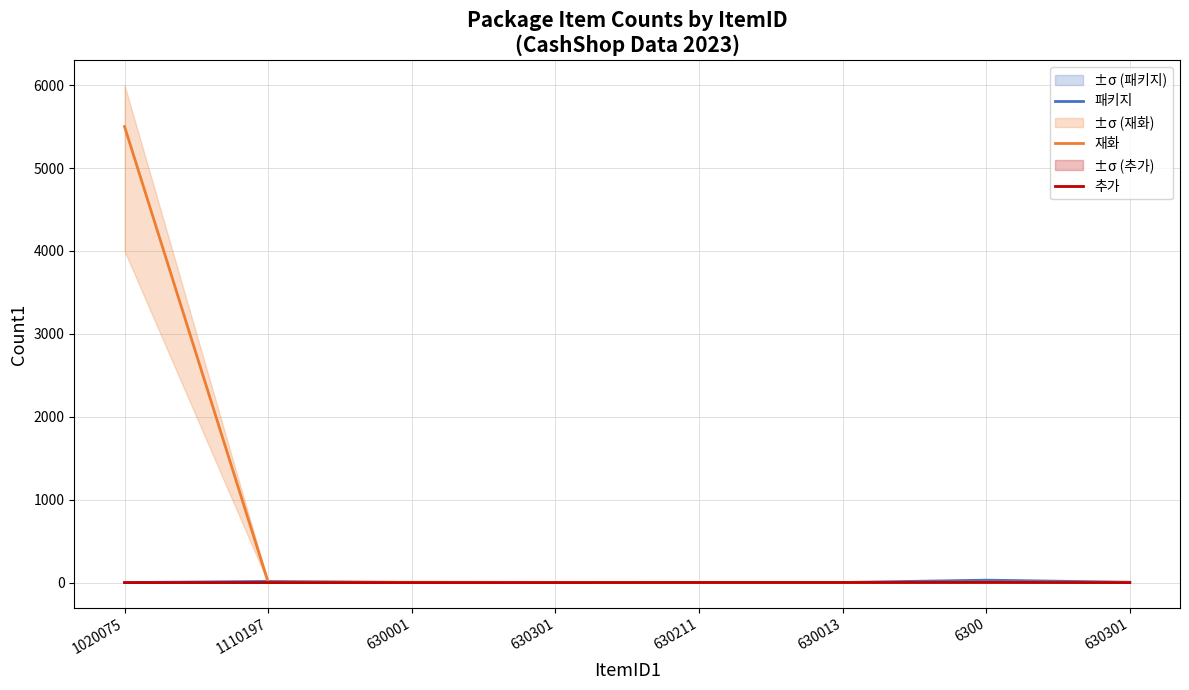

Reading right to left, extract all data points from this chart.

패키지: 5	30	2	1	1	2	15	1
재화: 3	5	1	1	3	5	5	5500
추가: 1	3	2	2	1	1	1	1